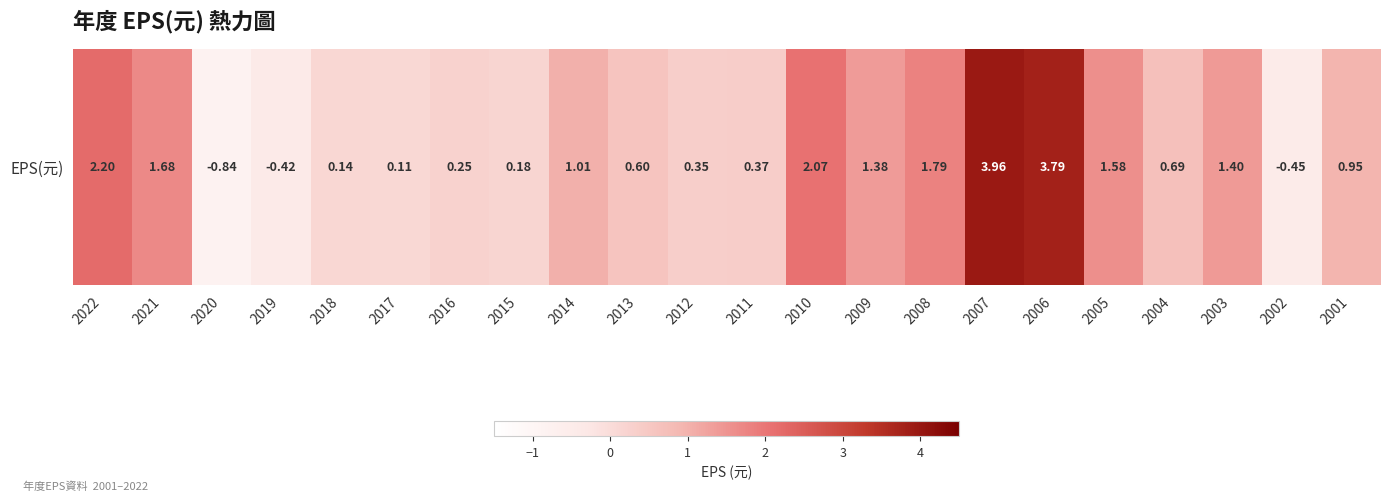

Reading left to right, what are all the values shown in this chart?

2022=2.2	2021=1.7	2020=-0.8	2019=-0.4	2018=0.1	2017=0.1	2016=0.2	2015=0.2	2014=1.0	2013=0.6	2012=0.3	2011=0.4	2010=2.1	2009=1.4	2008=1.8	2007=4.0	2006=3.8	2005=1.6	2004=0.7	2003=1.4	2002=-0.5	2001=0.9